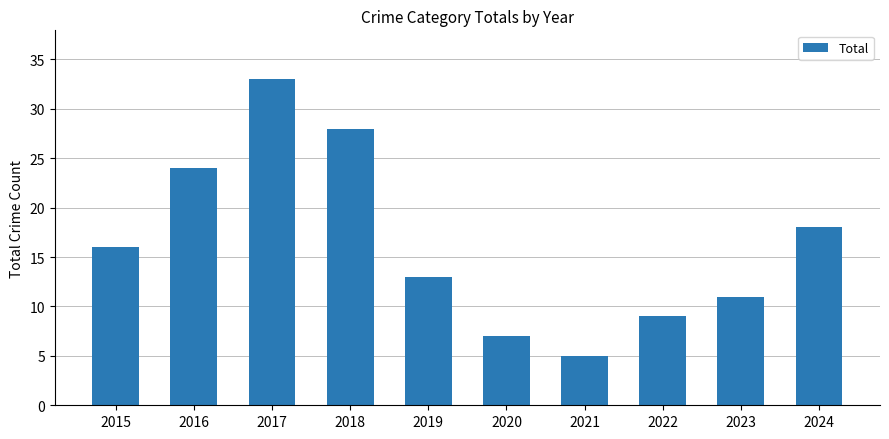

What is the ratio of the value at 2019 to the value at 2018?

0.5